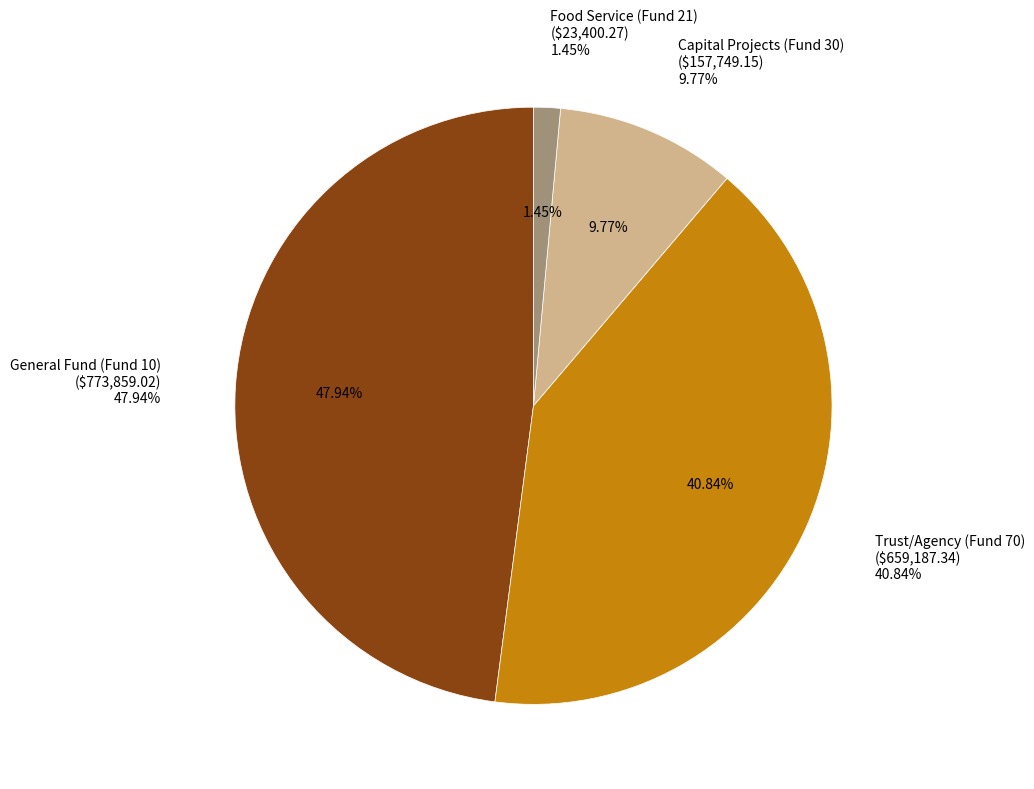

How much of the chart is everything except Trust/Agency (Fund 70)?

59.2%